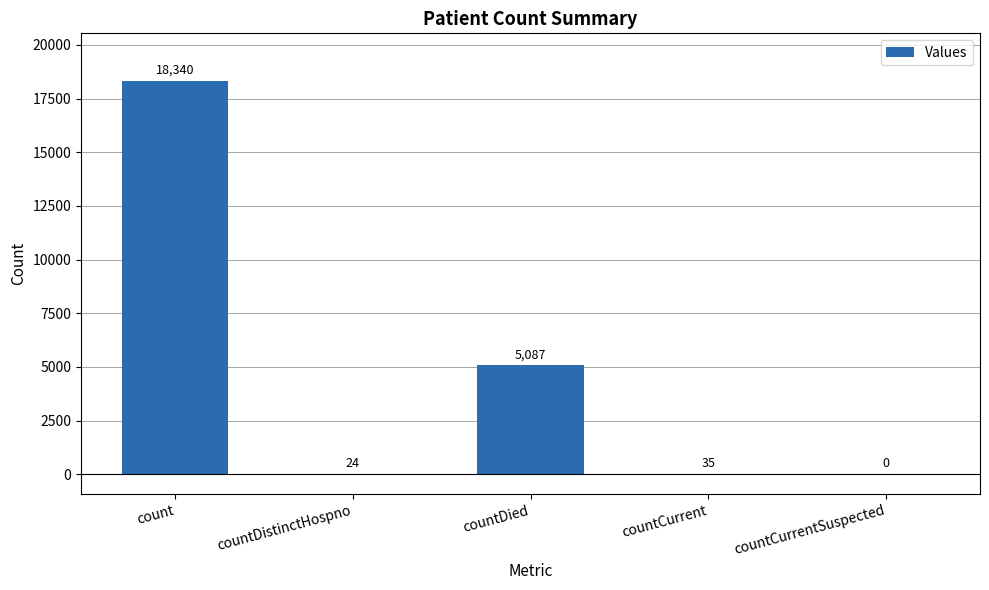

What is the average value?

4697